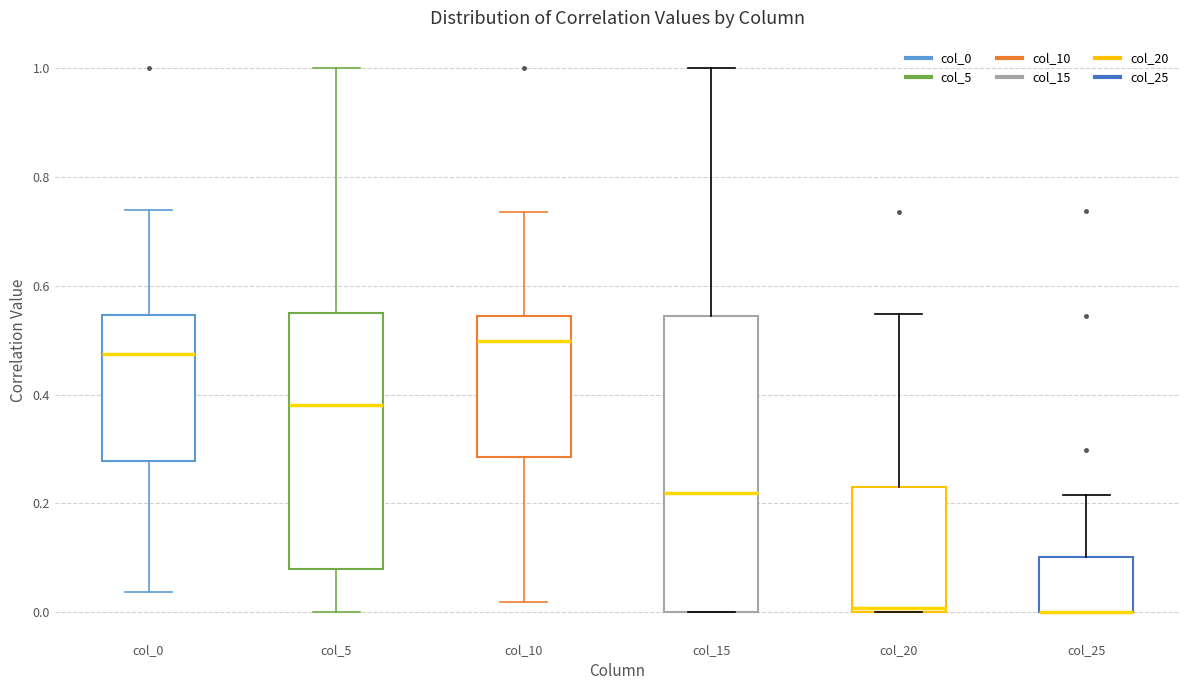

Which box is the tallest, from its lower edge to its upper edge?

col_15